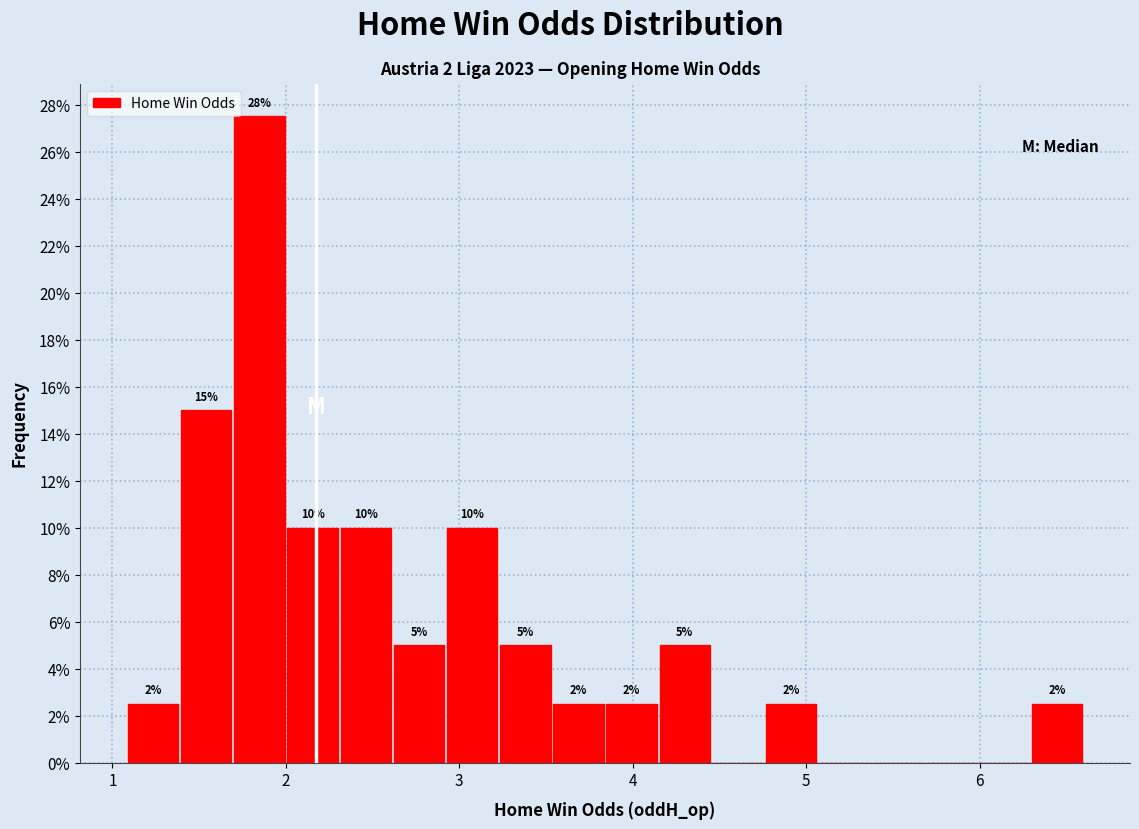

Around what value on the x-axis is the tallest bar? Give the approximate position of its centre, as read against the axis.

1.8